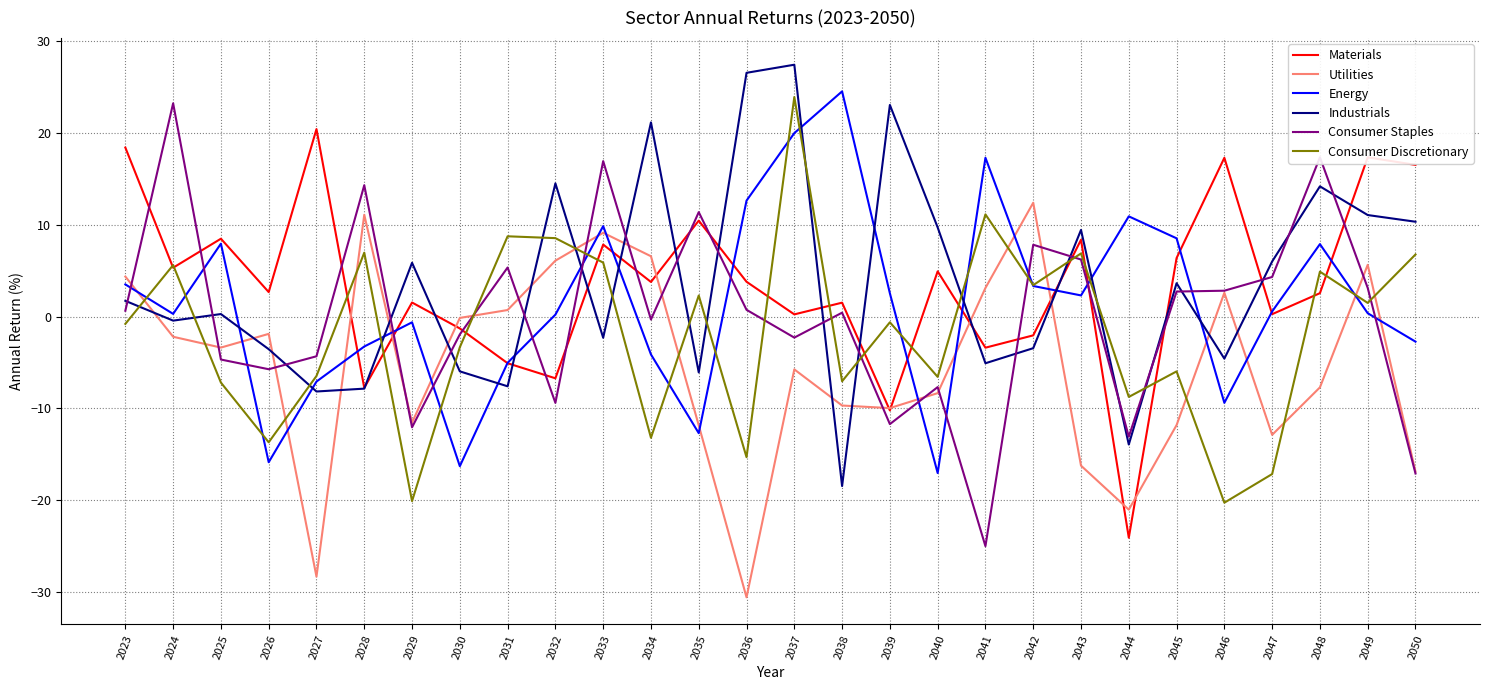

Read the Consumer Staples value at 2027.

-4.3